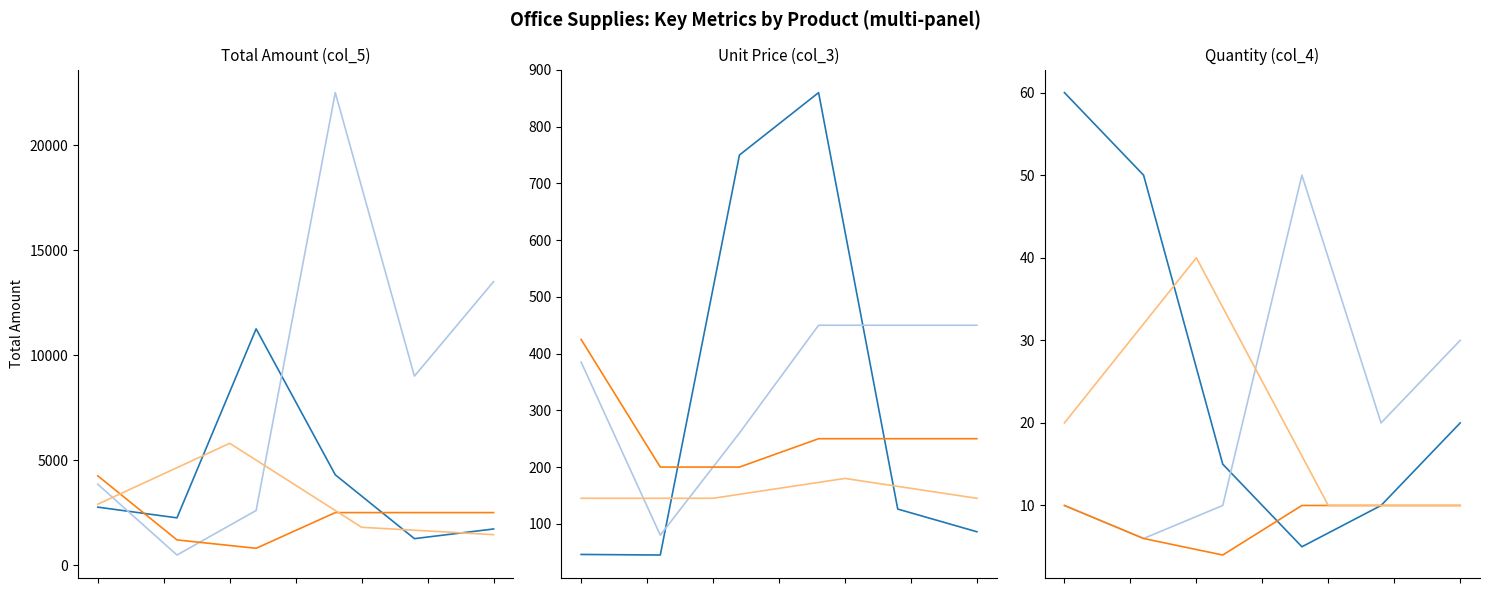

Reading left to right, transcribe all the data shown in this chart.

col_0: 121	106	109	102	110	123	118	116	119	115	103	107	122	113	104	124	111	101	112	105	120	114
col_2: 3	2	2	1	1	1	1	1	2	2	3	3	3	1	2	1	2	1	1	3	2	2
col_3: 46	45	750	860	126	86	385	80	260	450	450	450	425	200	200	250	250	250	145	145	180	145
col_4: 60	50	15	5	10	20	10	6	10	50	20	30	10	6	4	10	10	10	20	40	10	10
col_5: 2760	2250	11250	4300	1260	1720	3850	480	2600	22500	9000	13500	4250	1200	800	2500	2500	2500	2900	5800	1800	1450